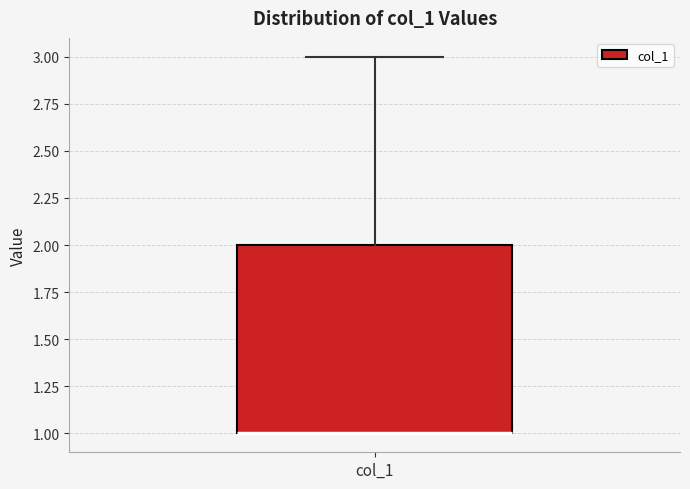

Read this box plot against the y-axis: the position of the median line, the range covered by the box, and the ends of both whiskers. The values are not printed on the chart, so give them approximately, as read against the axis.

median 1 (drawn on the box's lower edge), box 1 to 2, whiskers 1 to 3